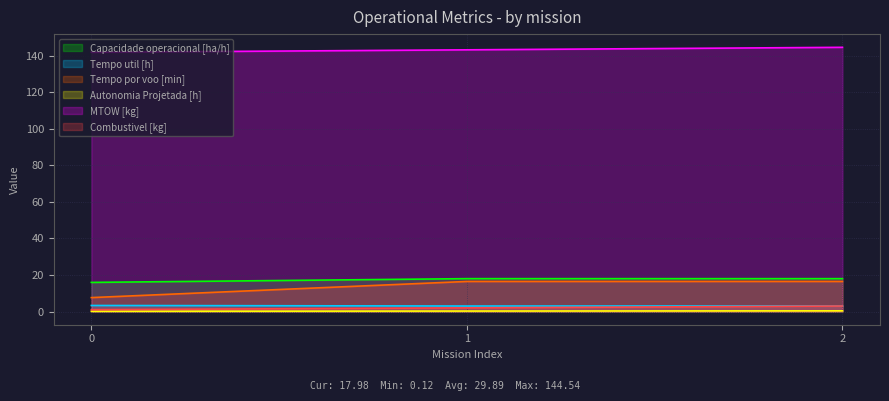

How many lines are shown in the chart?

6